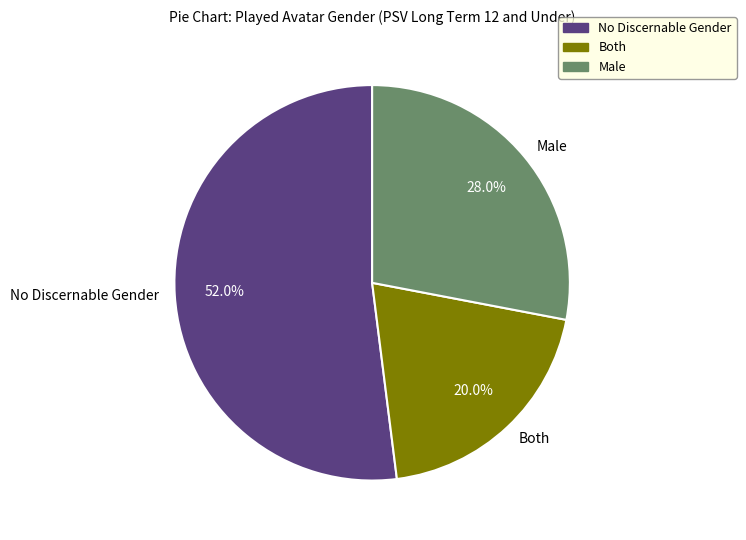

The Male slice represents 34% of the pie. True or false?

False